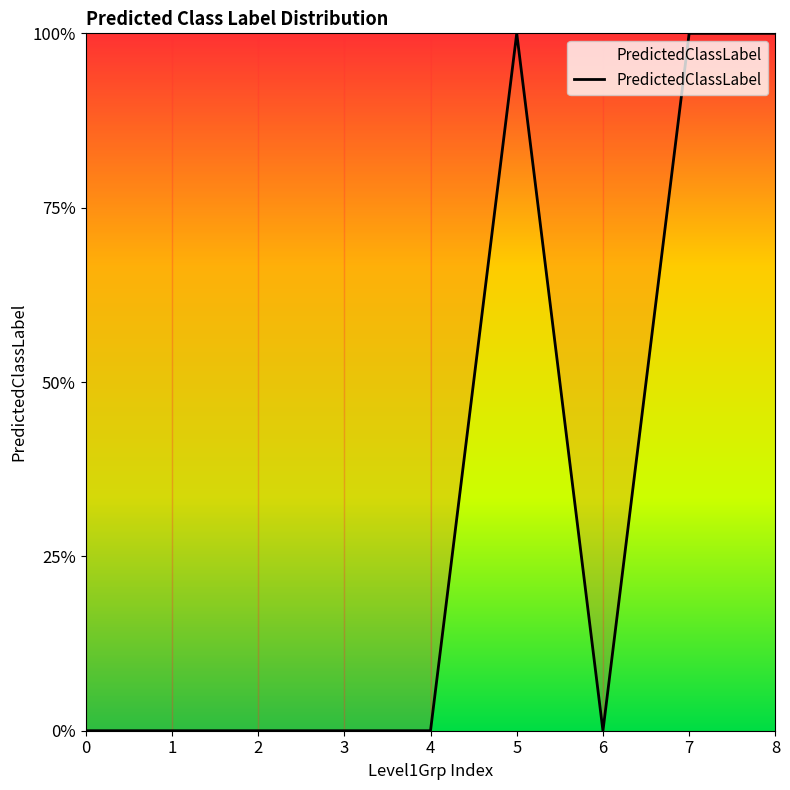

What is the difference between the second highest and minimum values?

1